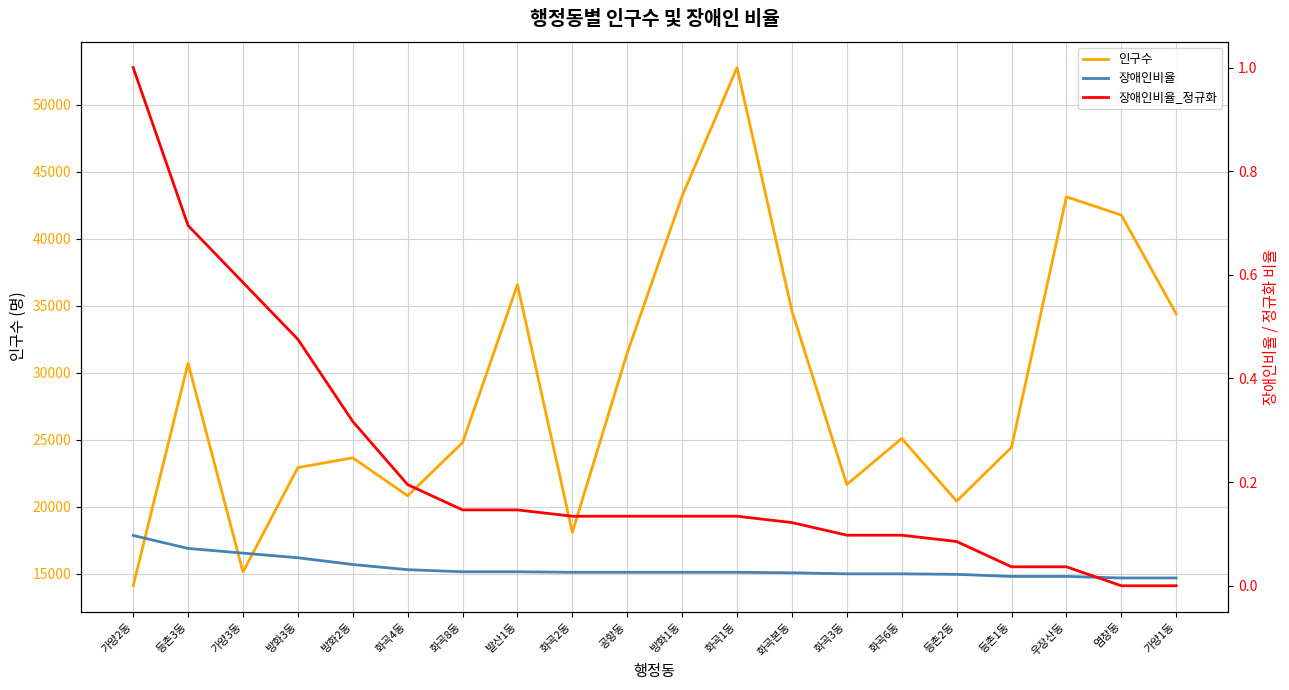

What is the difference between the highest and lowest values at 방화3동?

22923.9